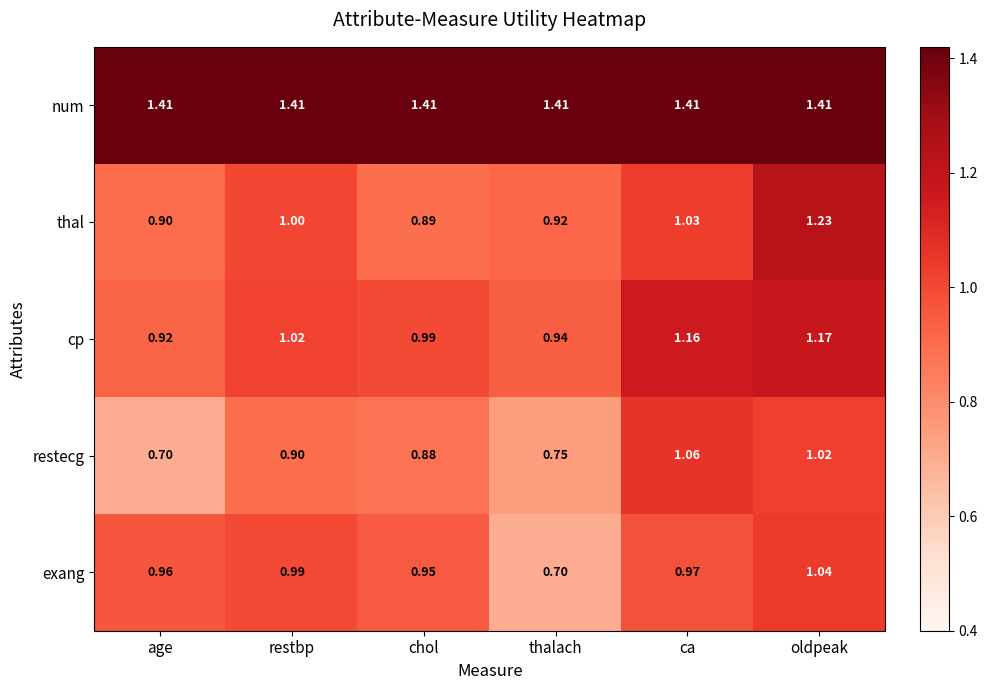

What is the total value across all series at chol?

5.1